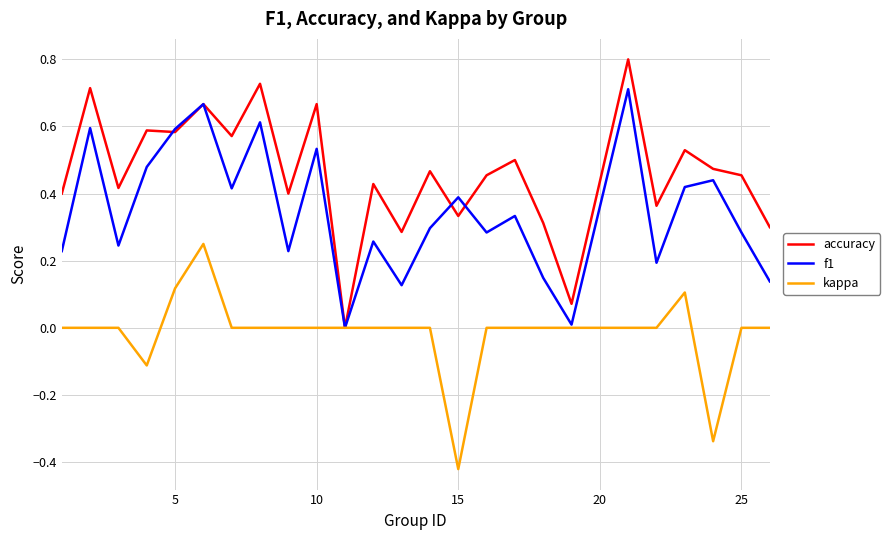

List the series in order of their peak value, highest first.

accuracy, f1, kappa